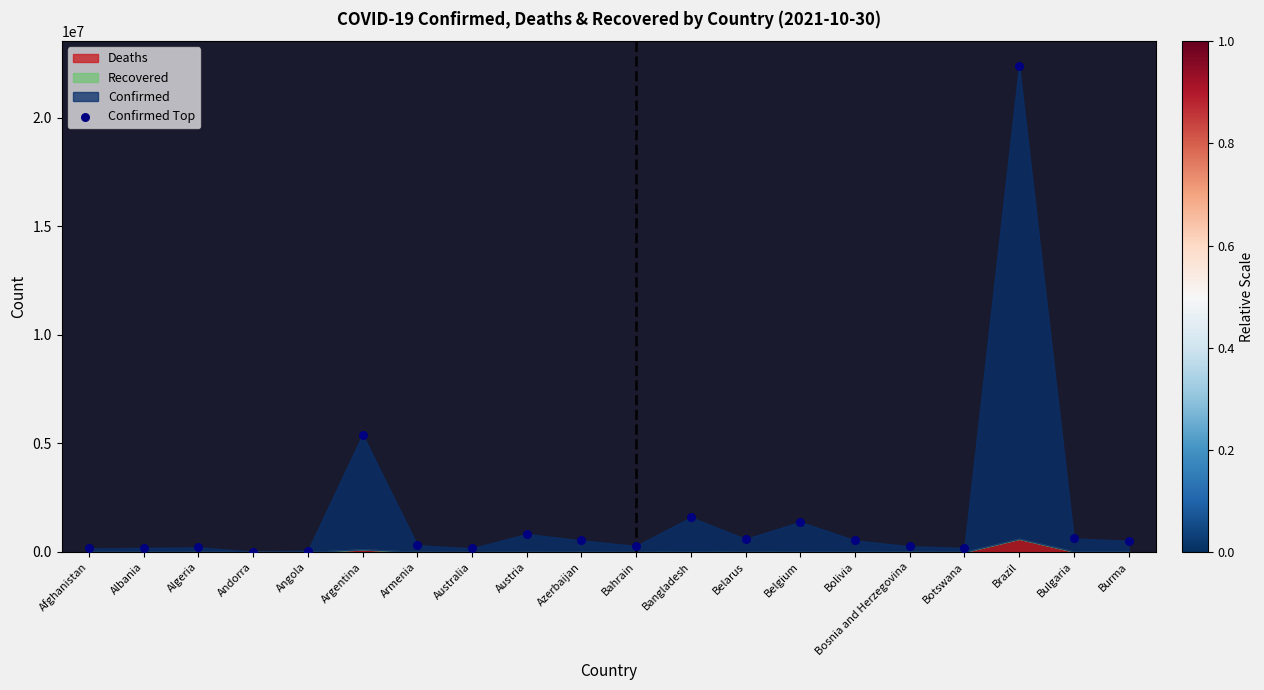

What Y value in the scatter plot is closest to 11208254?

5403382